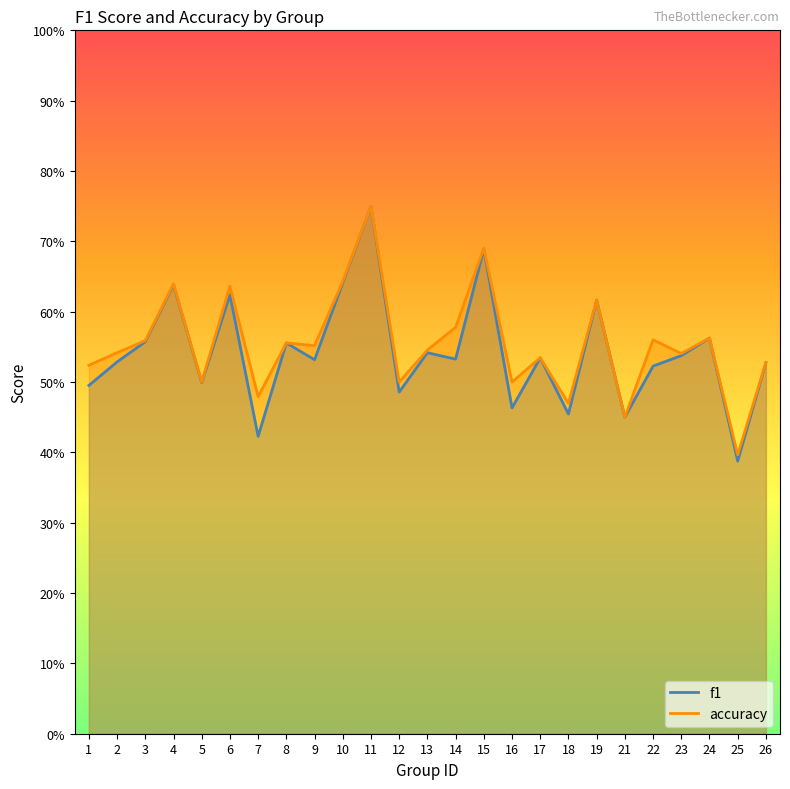

Reading left to right, extract all data points from this chart.

f1: 0.5	0.5	0.6	0.6	0.5	0.6	0.4	0.6	0.5	0.6	0.8	0.5	0.5	0.5	0.7	0.5	0.5	0.5	0.6	0.5	0.5	0.5	0.6	0.4	0.5
accuracy: 0.5	0.5	0.6	0.6	0.5	0.6	0.5	0.6	0.6	0.6	0.8	0.5	0.5	0.6	0.7	0.5	0.5	0.5	0.6	0.5	0.6	0.5	0.6	0.4	0.5